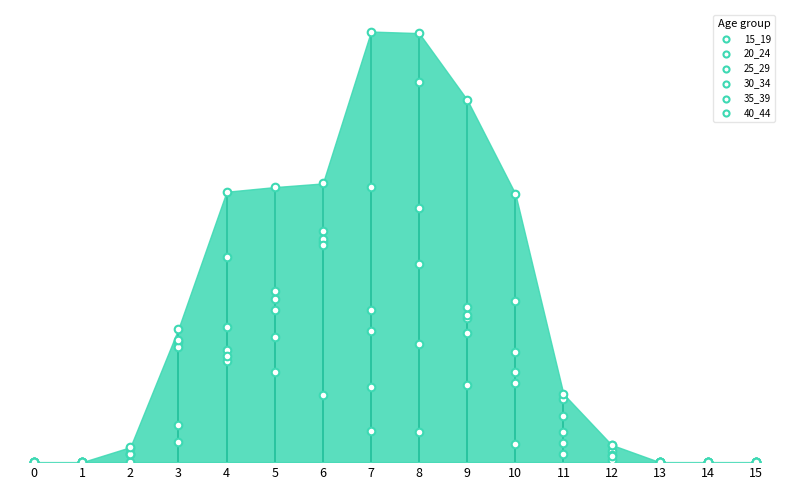

What are all the series names shown in the legend?

15_19, 20_24, 25_29, 30_34, 35_39, 40_44